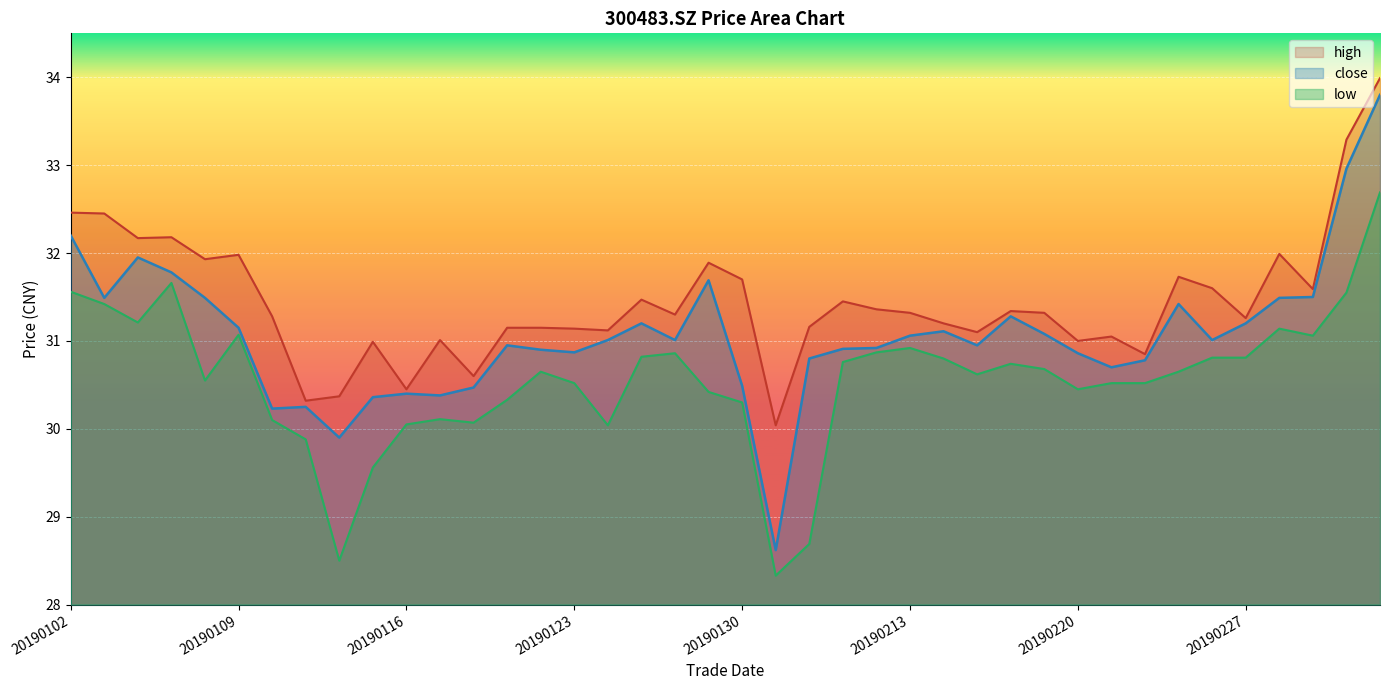

List the series in order of their overall mean, lowest first.

low, close, high